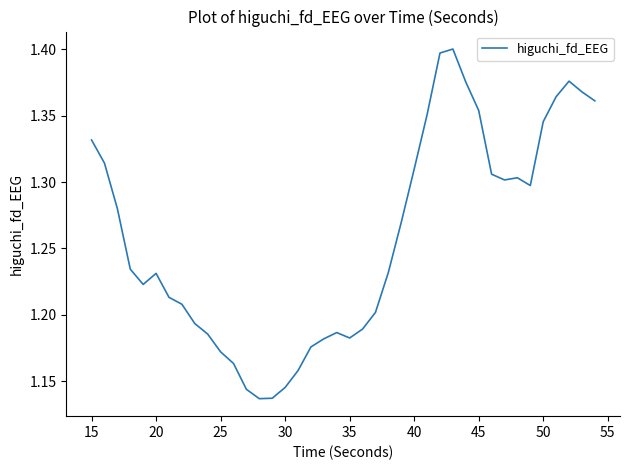

How many lines are shown in the chart?

1